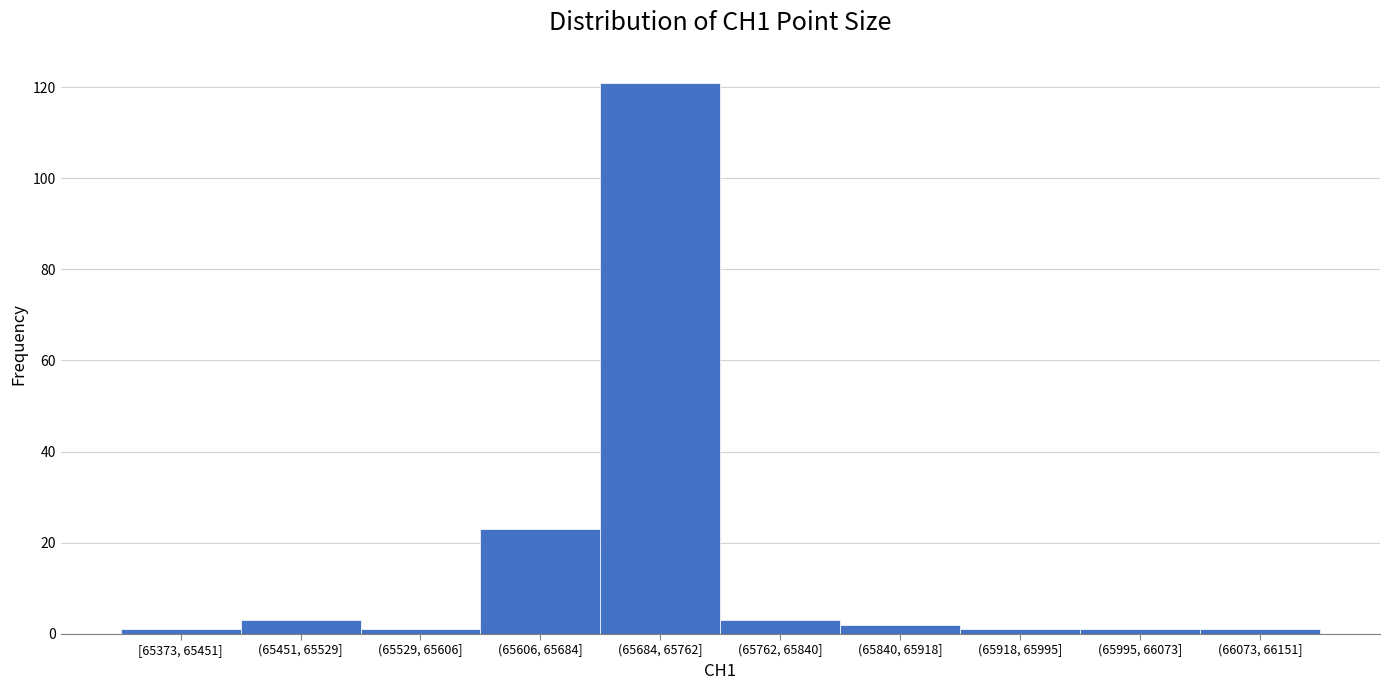

Reading left to right, transcribe all the data shown in this chart.

1	3	1	23	121	3	2	1	1	1